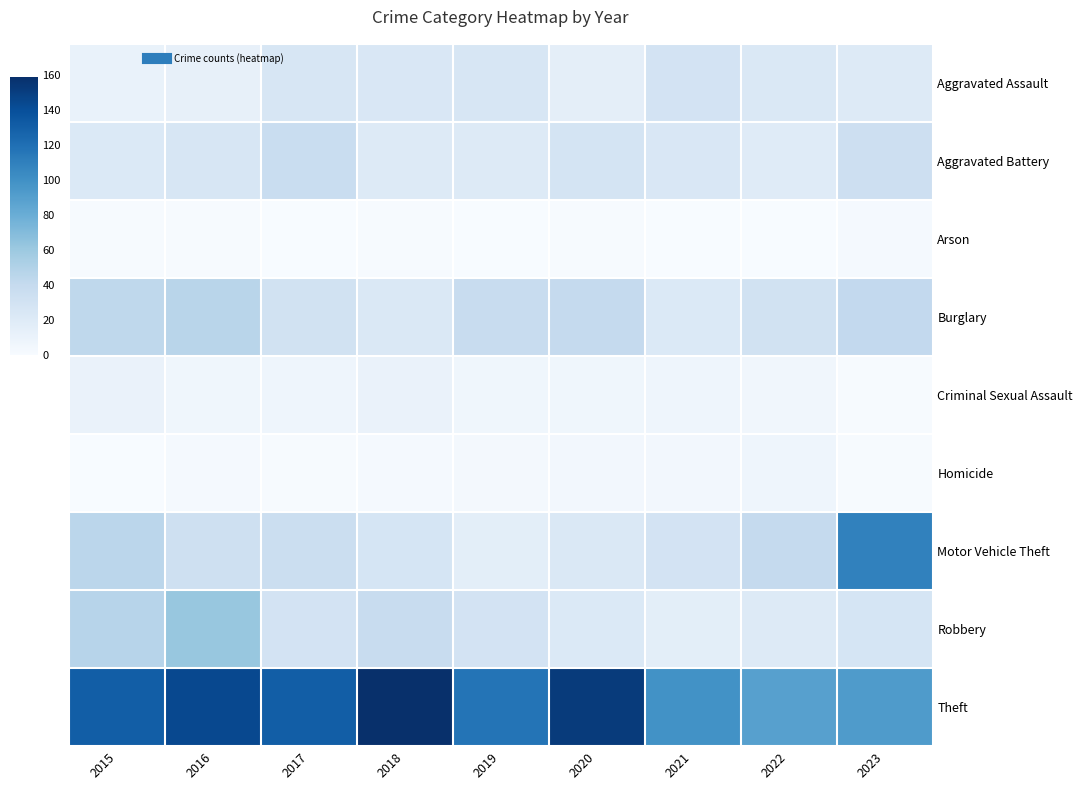

Reading left to right, what are all the values shown in this chart?

Aggravated Assault: 2015=11	2016=13	2017=26	2018=24	2019=25	2020=15	2021=29	2022=23	2023=20
Aggravated Battery: 2015=22	2016=26	2017=37	2018=21	2019=20	2020=28	2021=24	2022=19	2023=34
Arson: 2015=1	2016=1	2017=0	2018=1	2019=0	2020=1	2021=0	2022=0	2023=2
Burglary: 2015=43	2016=46	2017=30	2018=23	2019=38	2020=40	2021=22	2022=31	2023=41
Criminal Sexual Assault: 2015=10	2016=6	2017=7	2018=10	2019=6	2020=6	2021=7	2022=5	2023=1
Homicide: 2015=0	2016=2	2017=1	2018=2	2019=3	2020=4	2021=4	2022=7	2023=1
Motor Vehicle Theft: 2015=45	2016=33	2017=36	2018=27	2019=16	2020=23	2021=29	2022=40	2023=109
Robbery: 2015=47	2016=62	2017=29	2018=38	2019=29	2020=22	2021=16	2022=20	2023=27
Theft: 2015=131	2016=144	2017=131	2018=159	2019=117	2020=152	2021=99	2022=89	2023=93